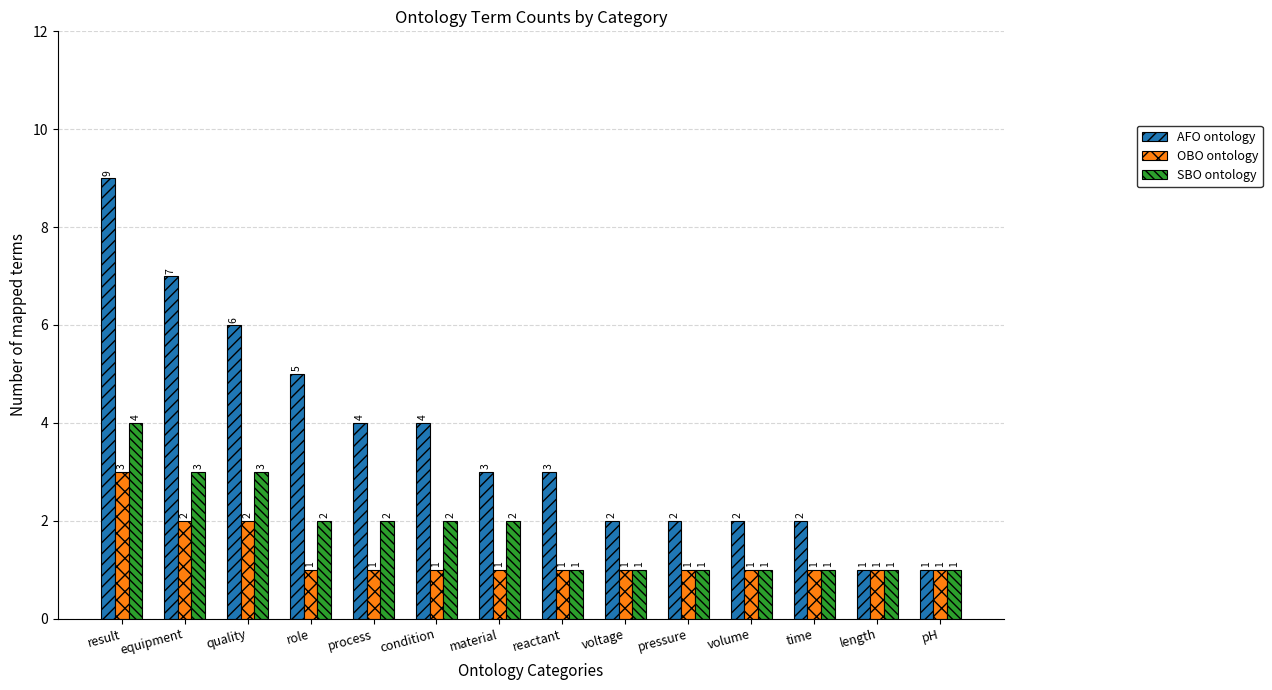

What is the difference between the maximum and minimum values in the OBO ontology series?

2